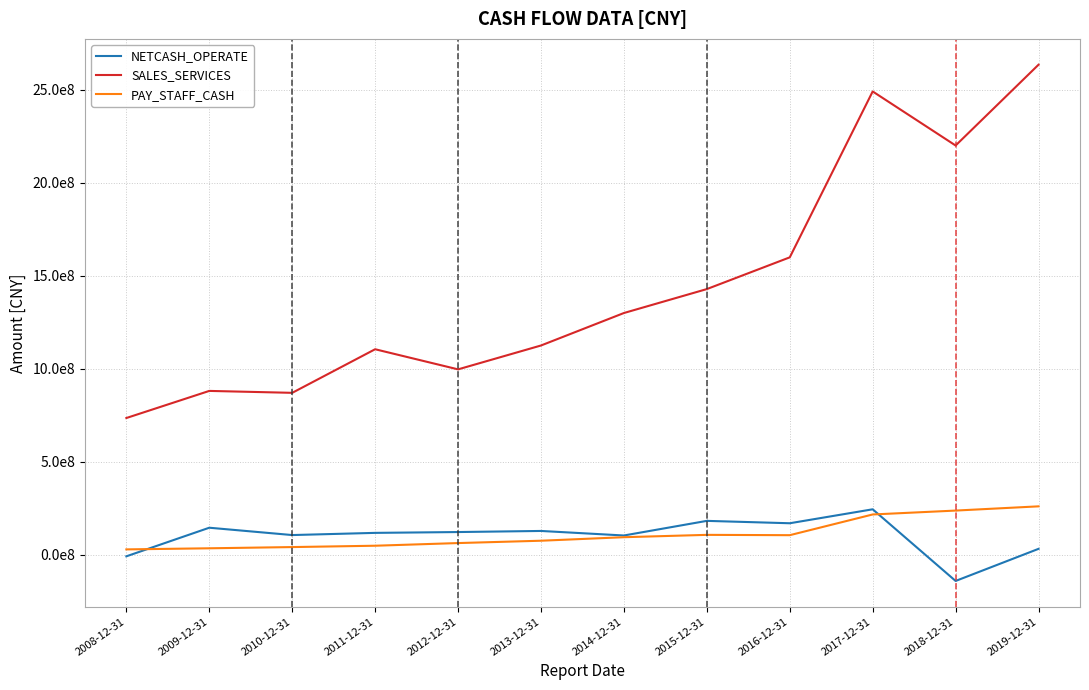

How many categories are shown in the chart?

12